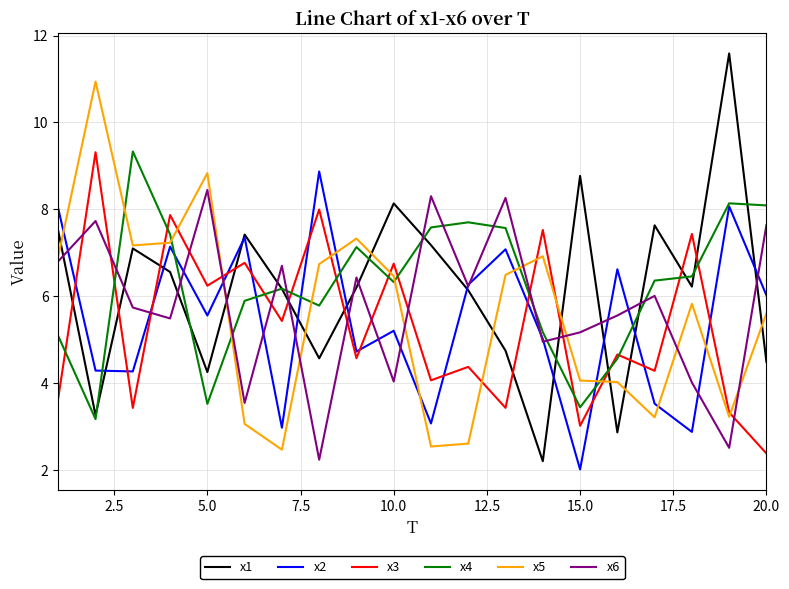

Which series has the largest range (max minus min)?

x1